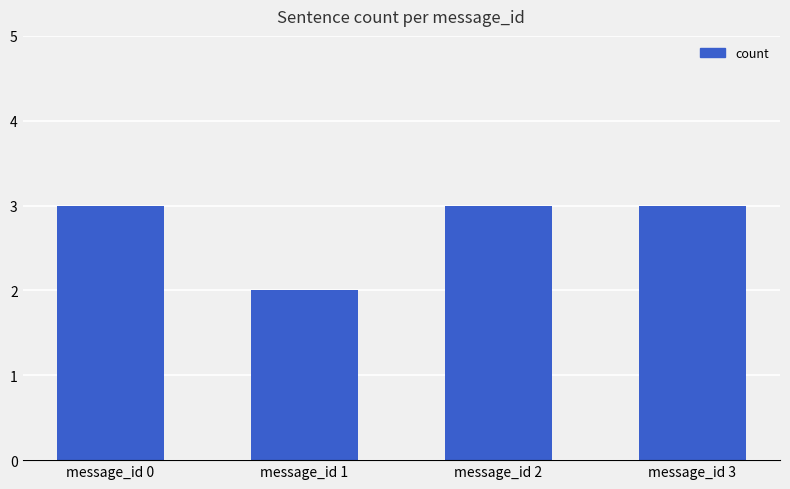

The chart shows a value of 3 at message_id 3. True or false?

True